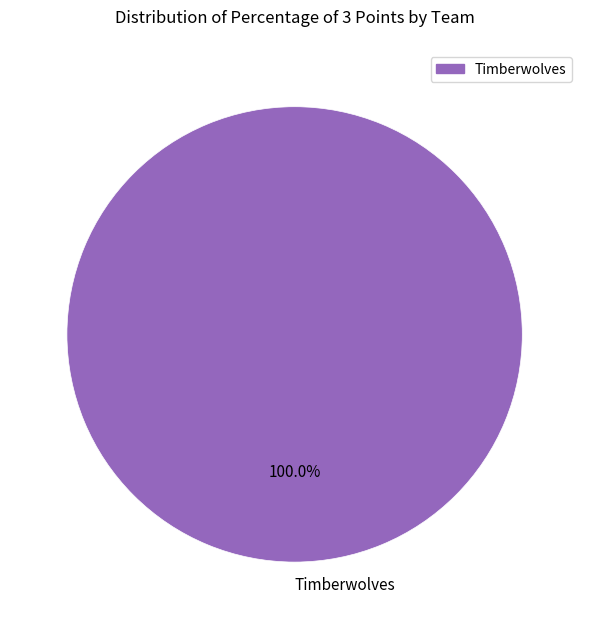

To the nearest percent, what portion does Timberwolves represent?

100%